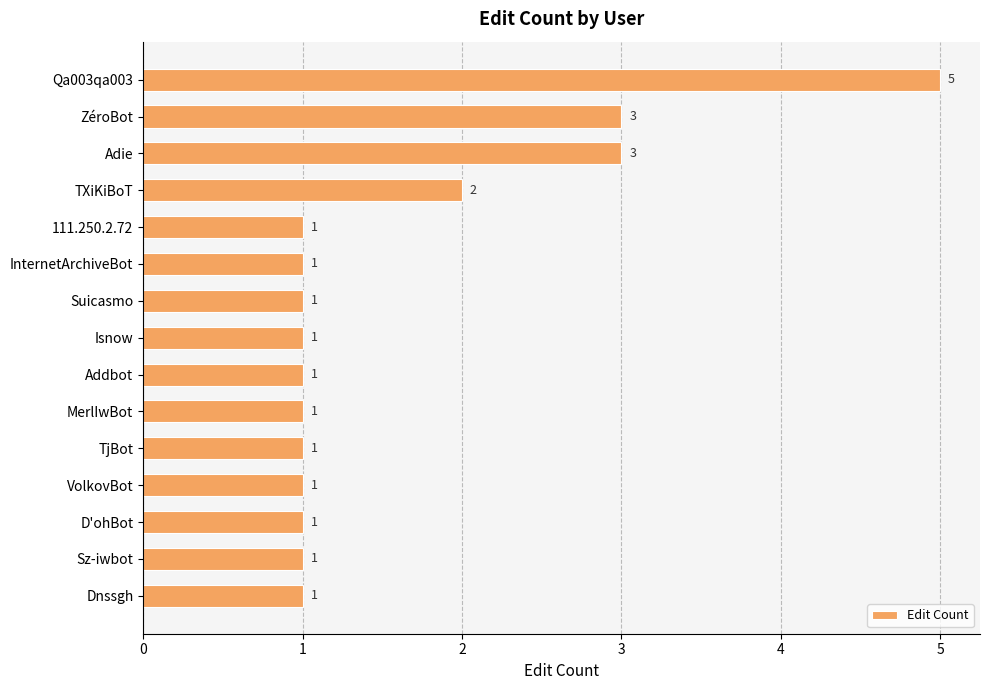

The value at D'ohBot is 1. True or false?

True